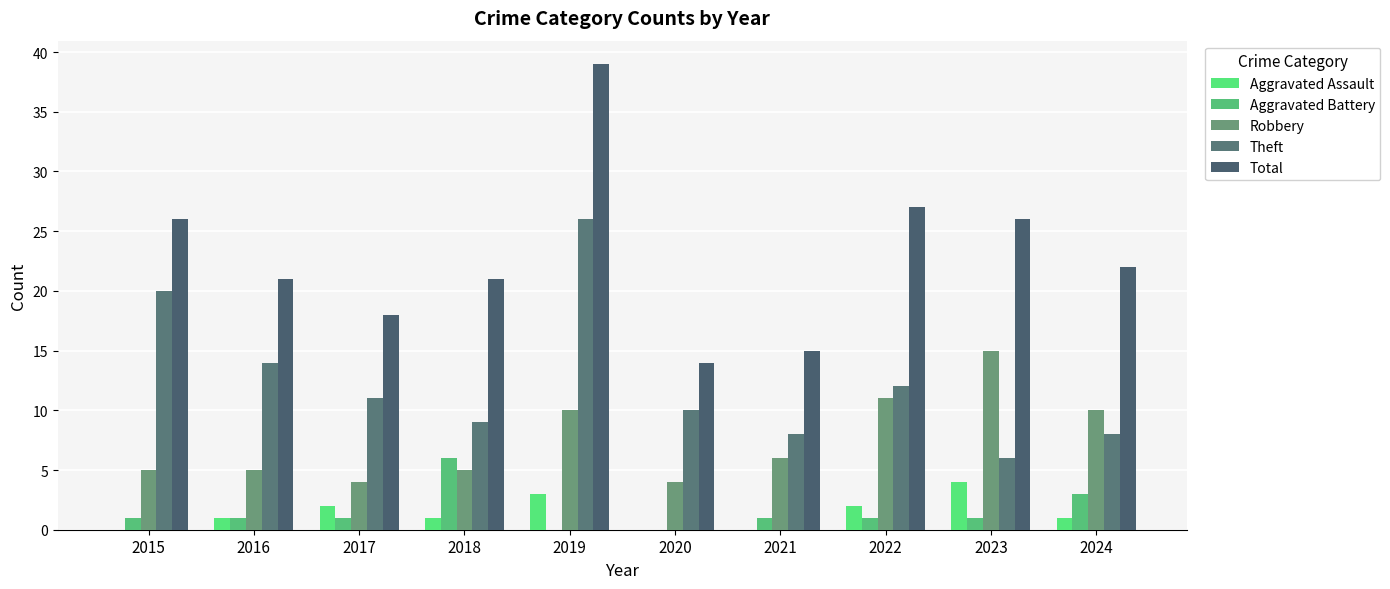

At how many categories does at least one series exceed 3?

10